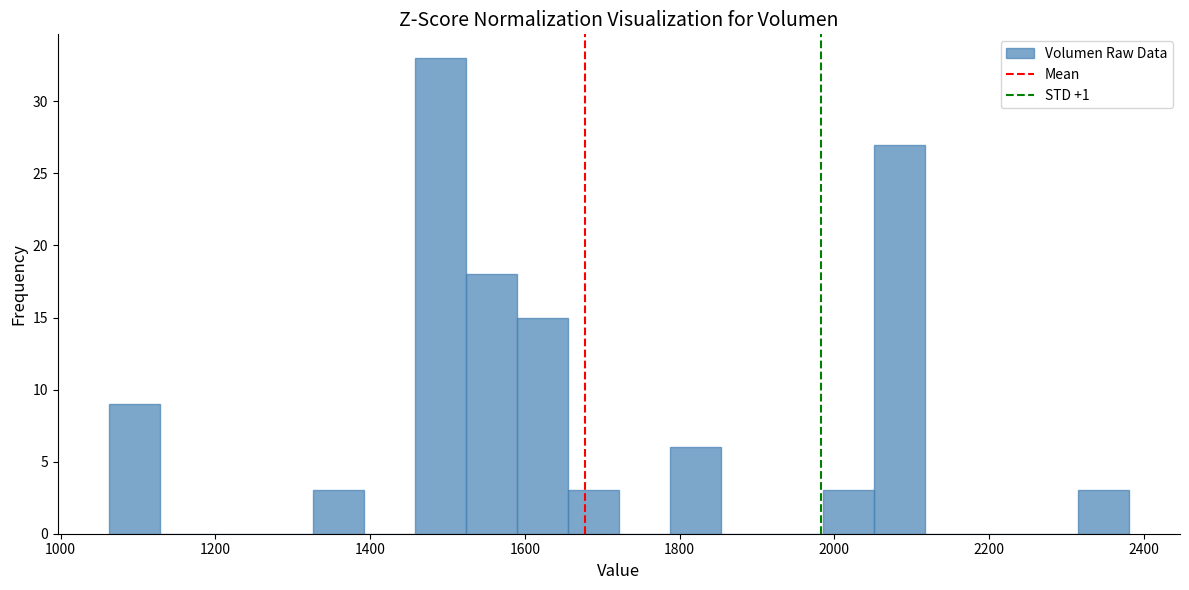

Read against the x-axis, roughly where is the centre of the tallest bar?

1500